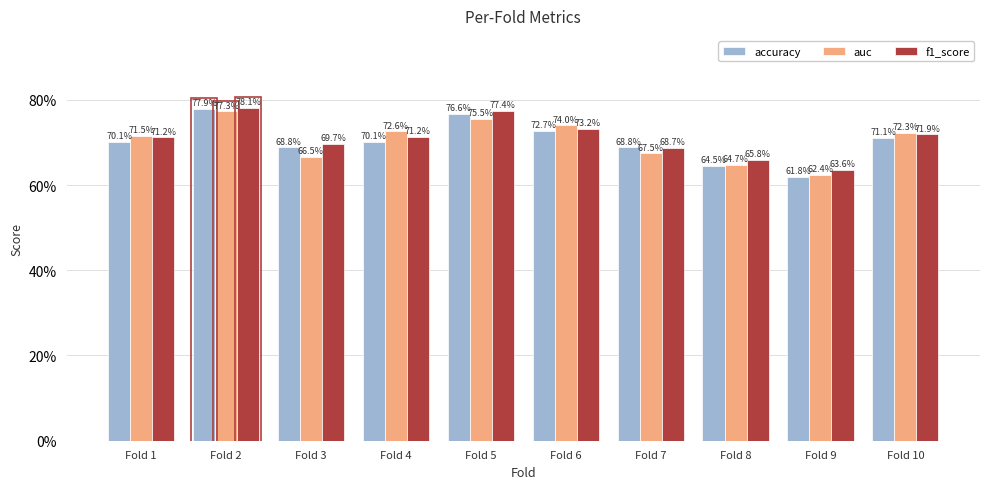

What is the smallest value displayed?

0.6